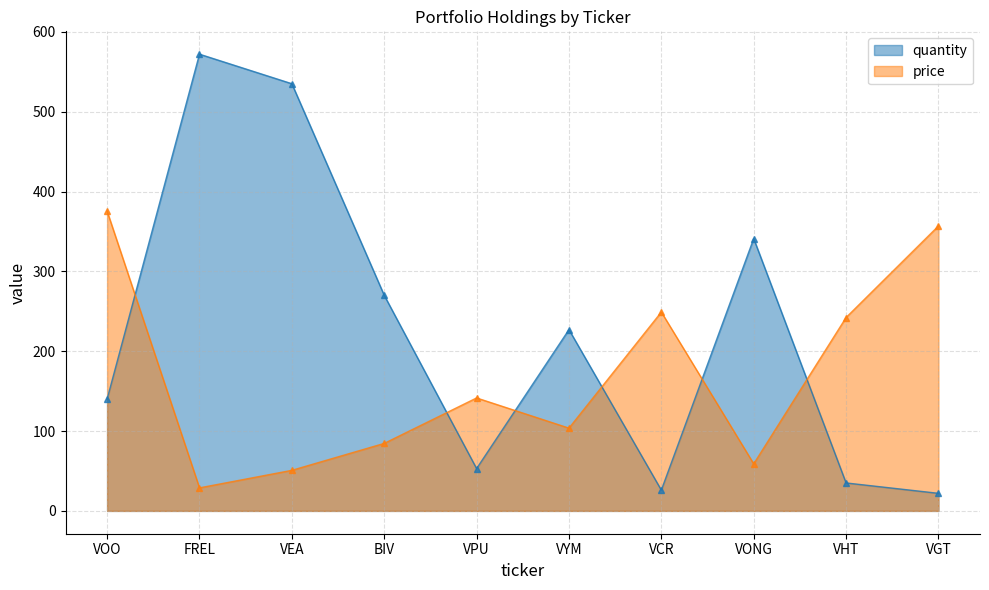

Which category has the lowest value across all series?

VGT